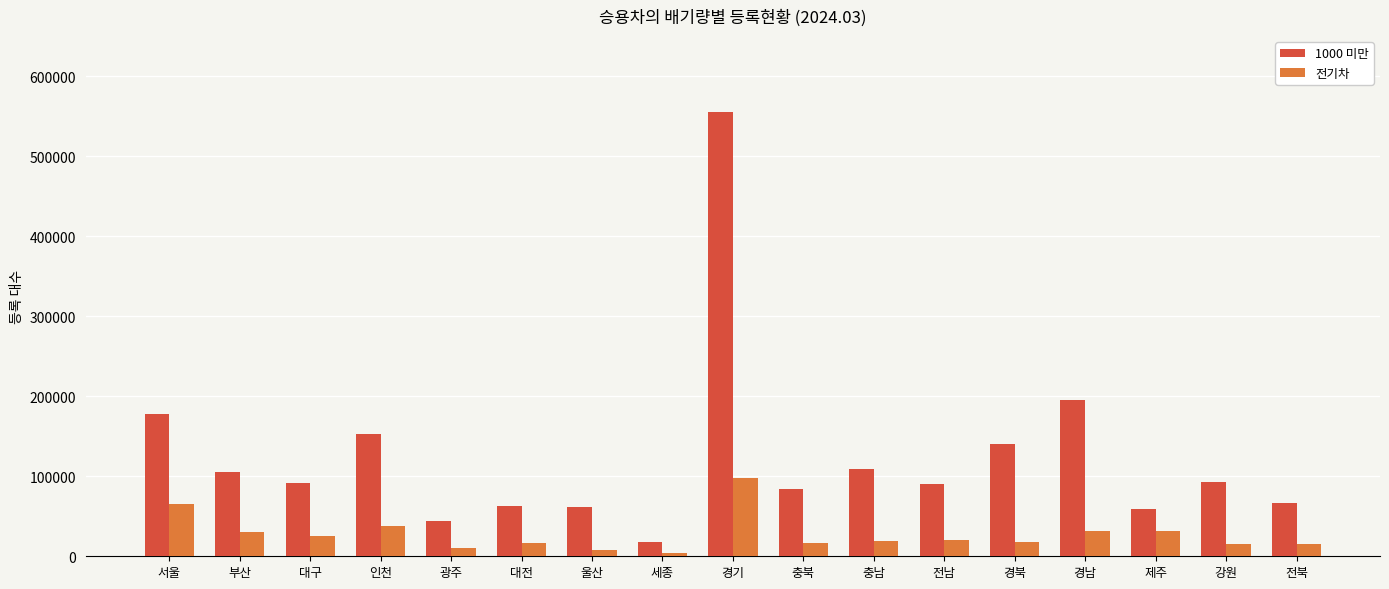

How many groups of bars are there?

17